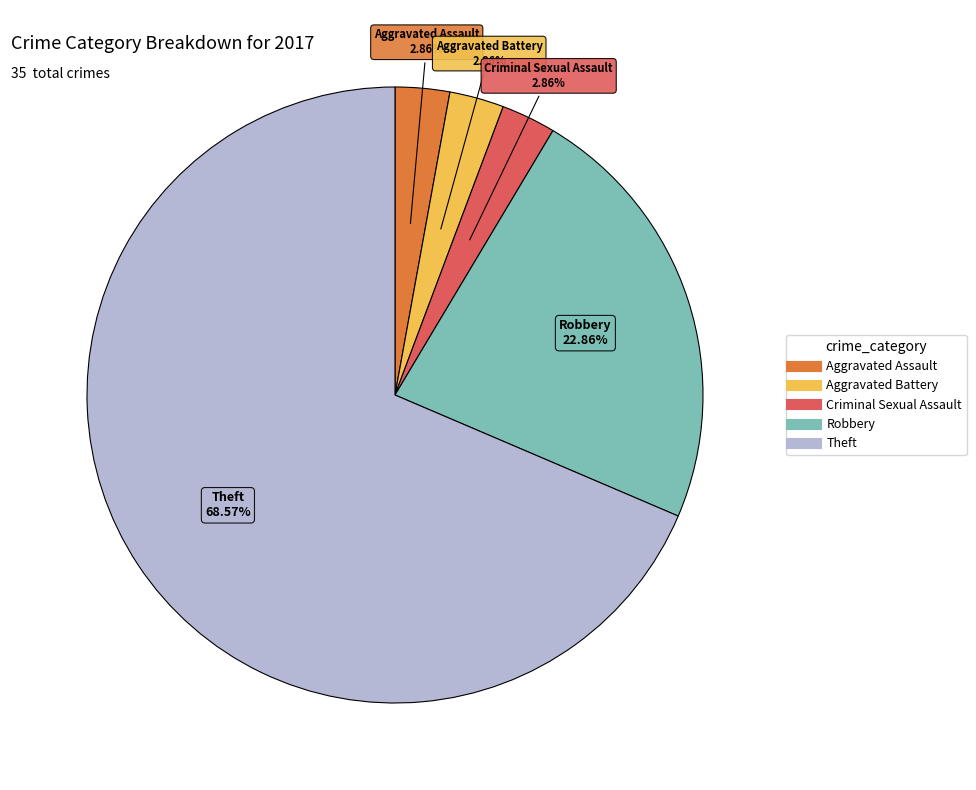

Count the number of slices in the pie.

5